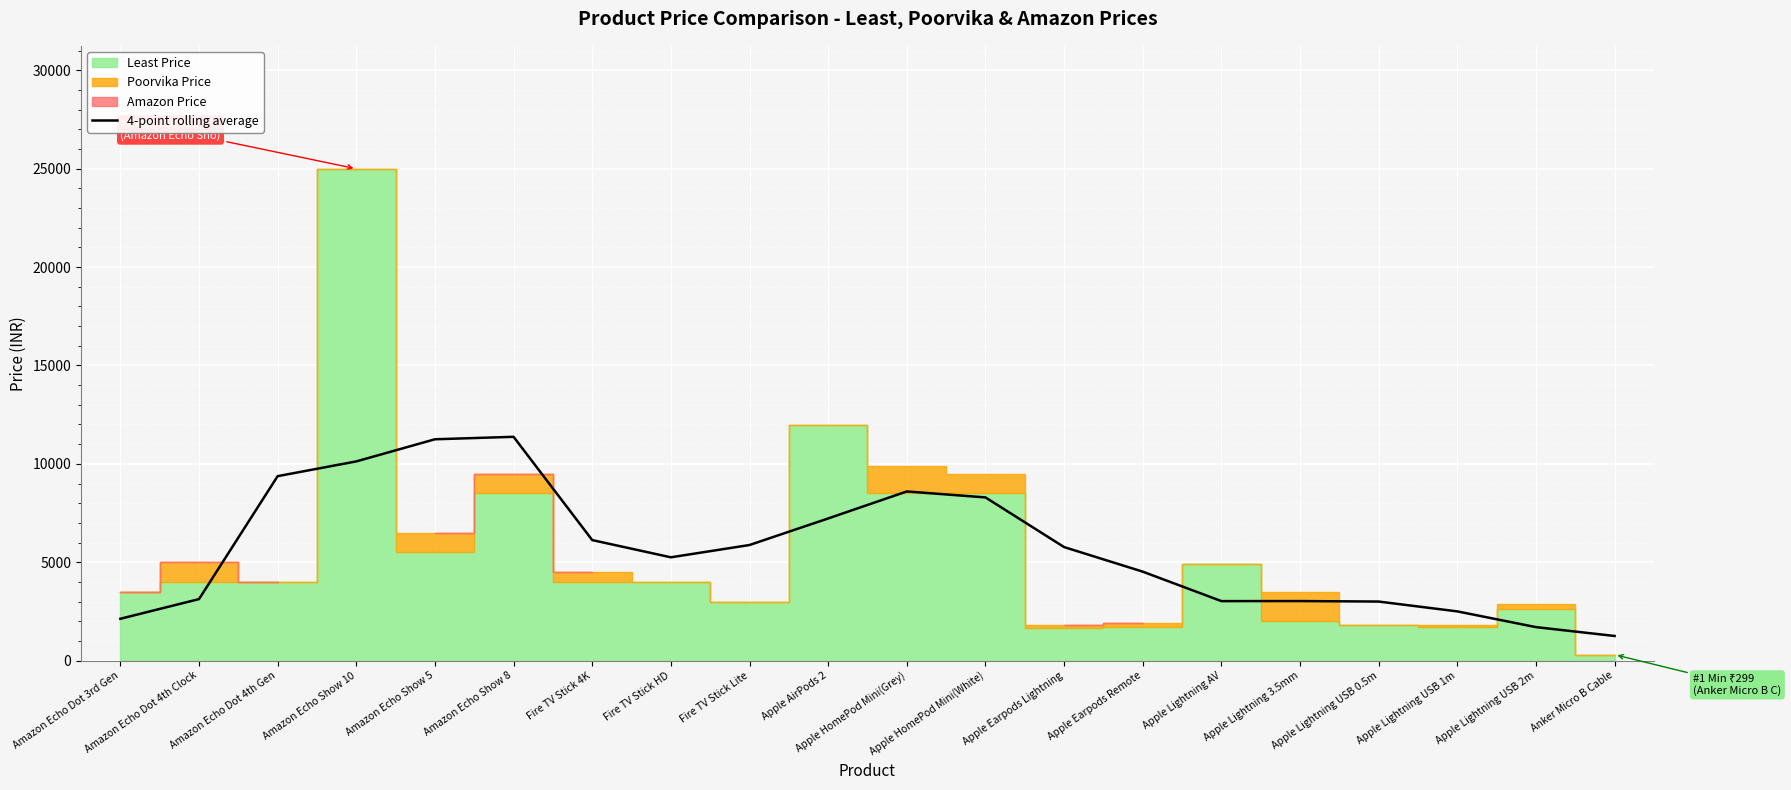

Reading left to right, what are all the values shown in this chart?

2124.5	3124.2	9374.0	10124.0	11249.0	11374.0	6124.0	5249.0	5874.0	7223.8	8596.5	8294.2	5769.2	4519.8	3022.2	3024.8	3000.0	2500.0	1699.8	1249.8